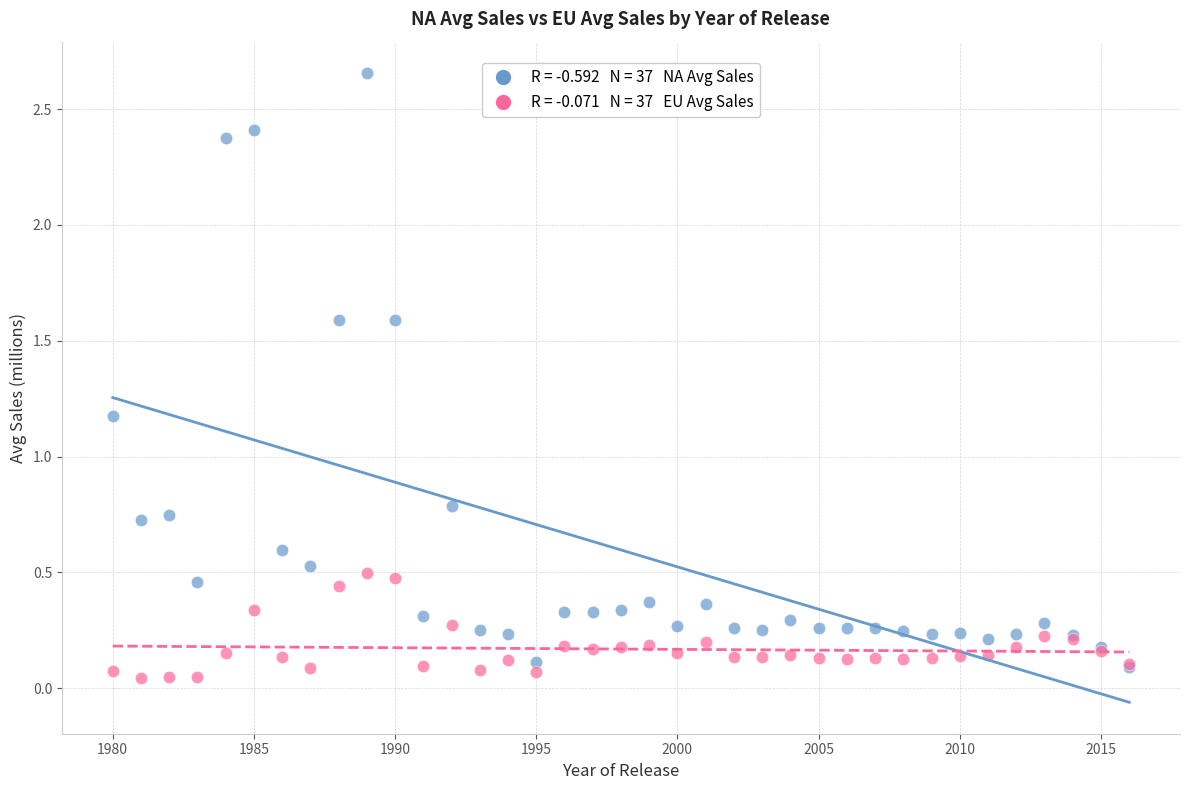

Across all series, what Y value is closest to 1?

1.2